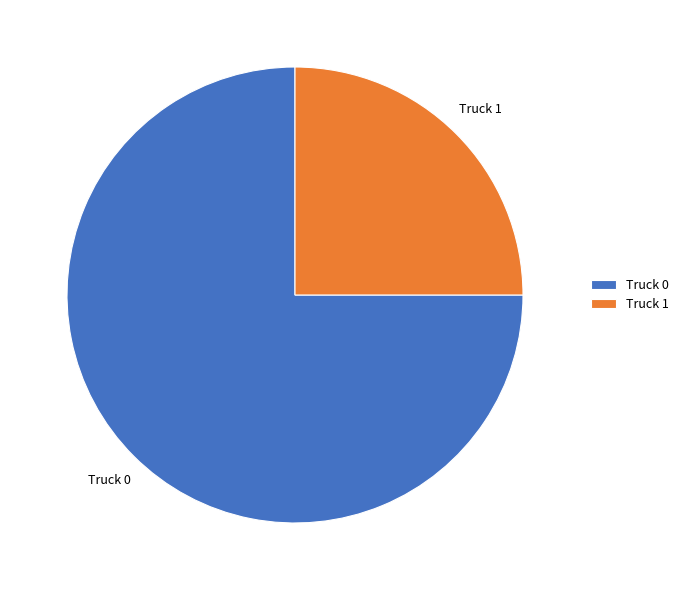

Count the number of slices in the pie.

2